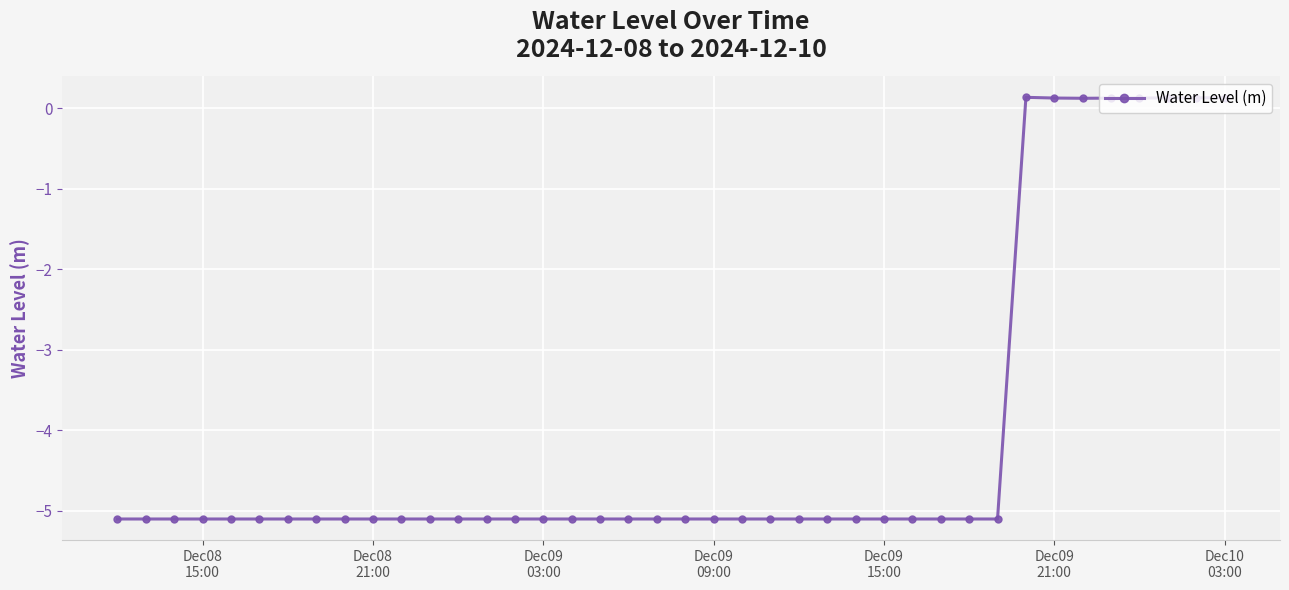

True or false: the data has more than 0 interior local peaks.

True